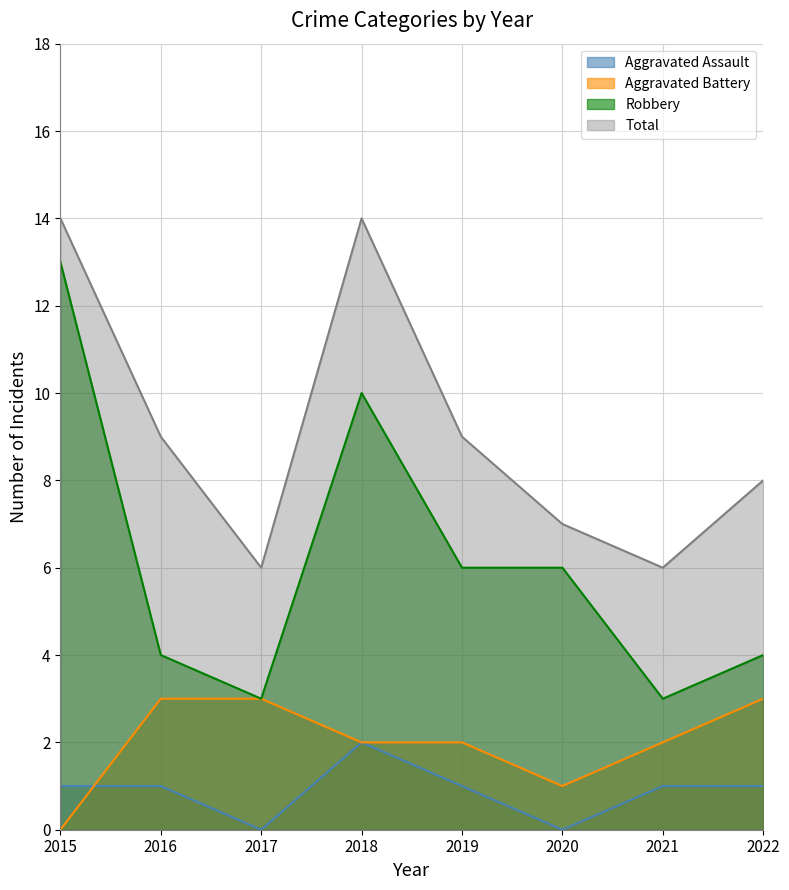

The value of Aggravated Assault at 2018 is 1. True or false?

False